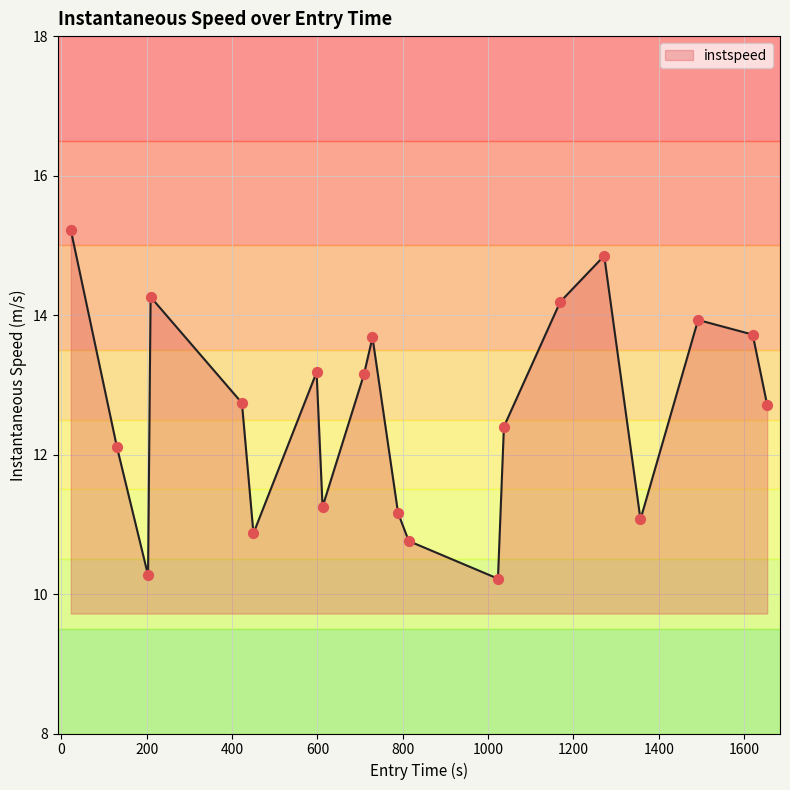

What is the maximum value shown in the chart?

15.2